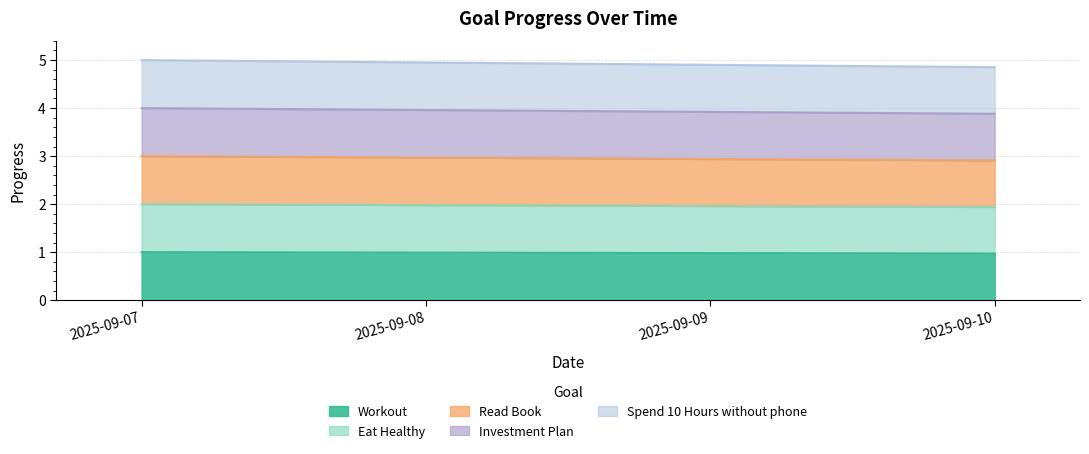

True or false: Investment Plan and Read Book cross at least once.

False